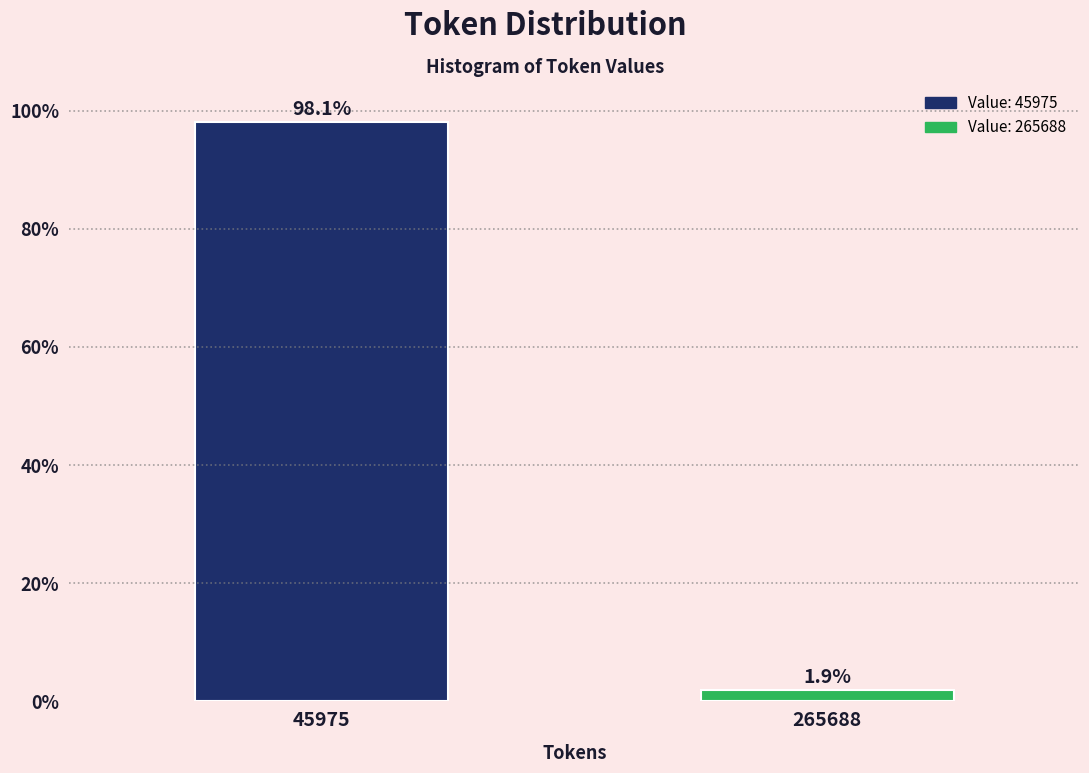

Reading left to right, transcribe all the data shown in this chart.

98.1	1.9